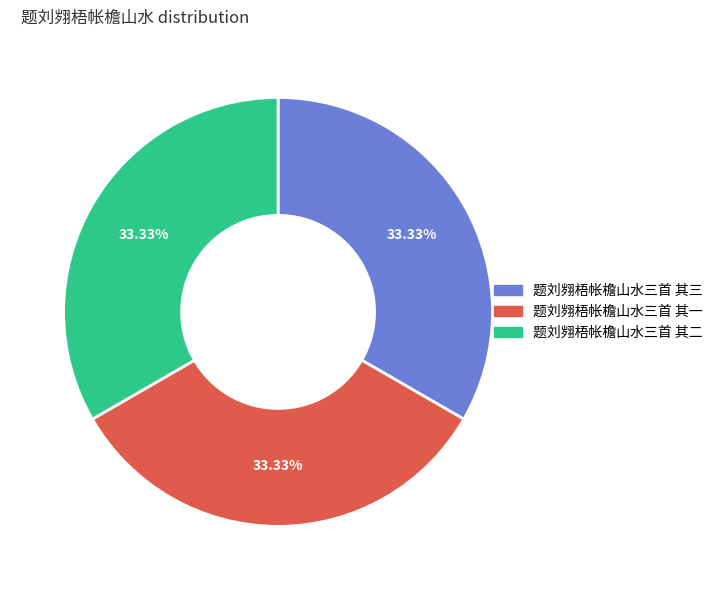

How many segments does this pie chart have?

3